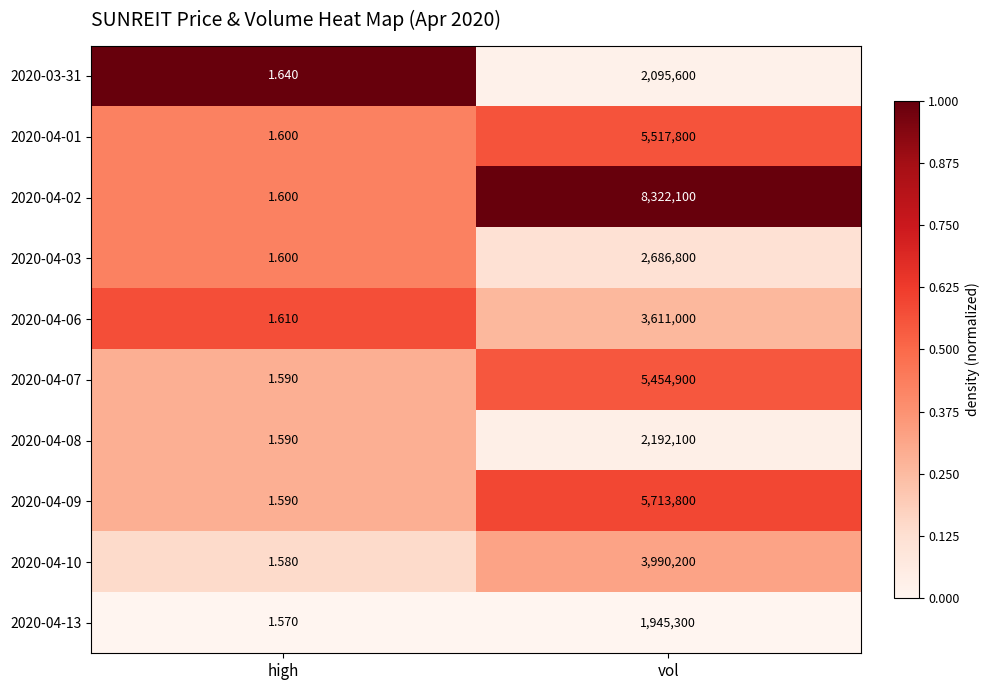

What is the difference between the highest and lowest values at high?

0.1